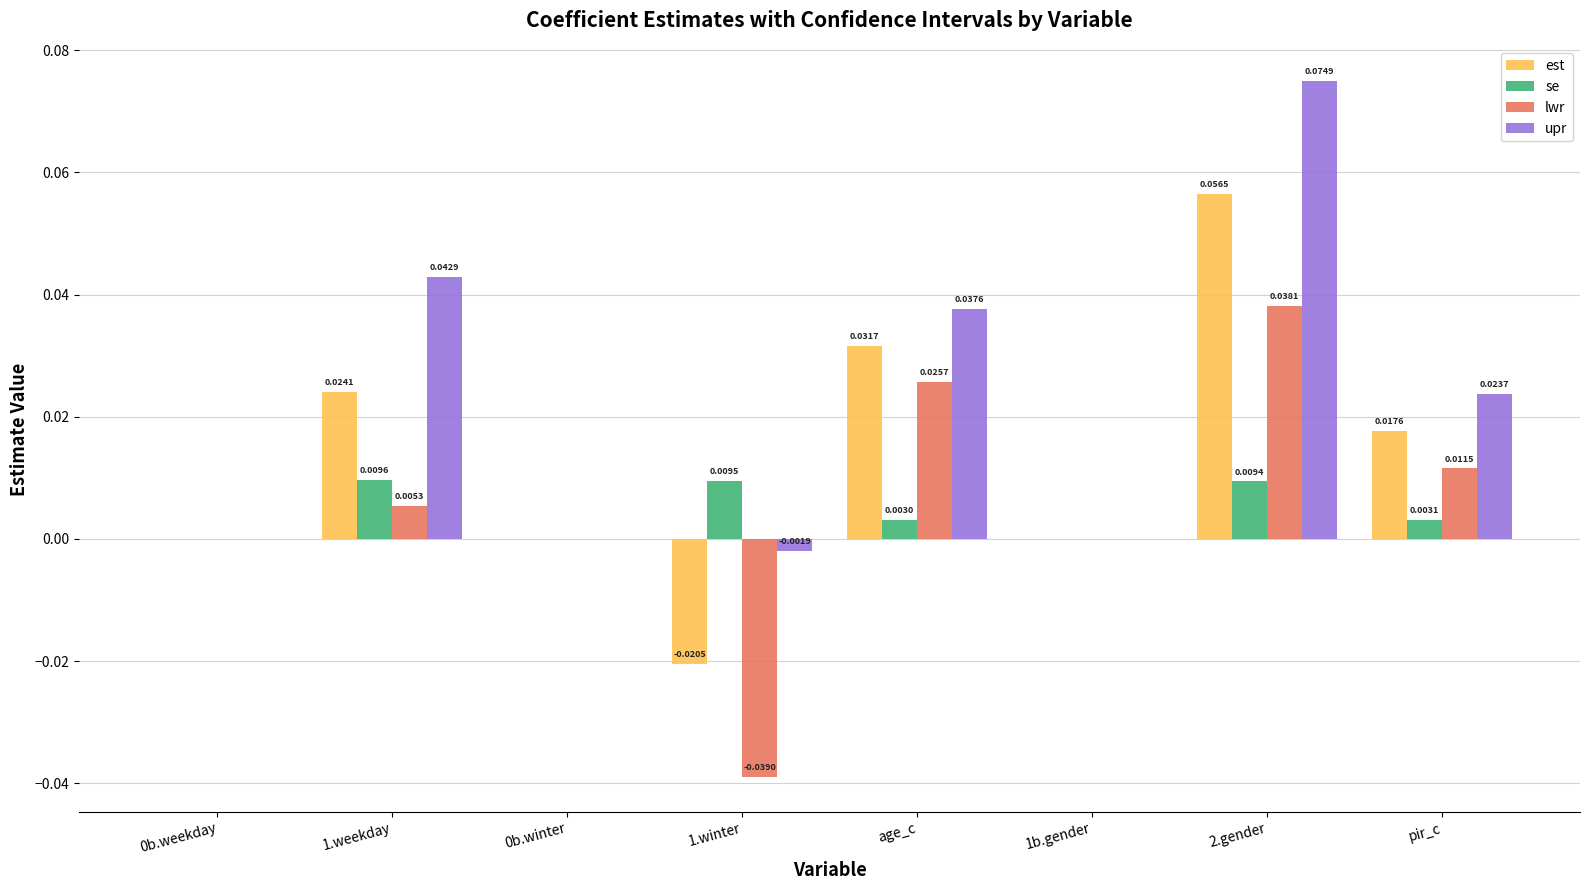

How many groups of bars are there?

8